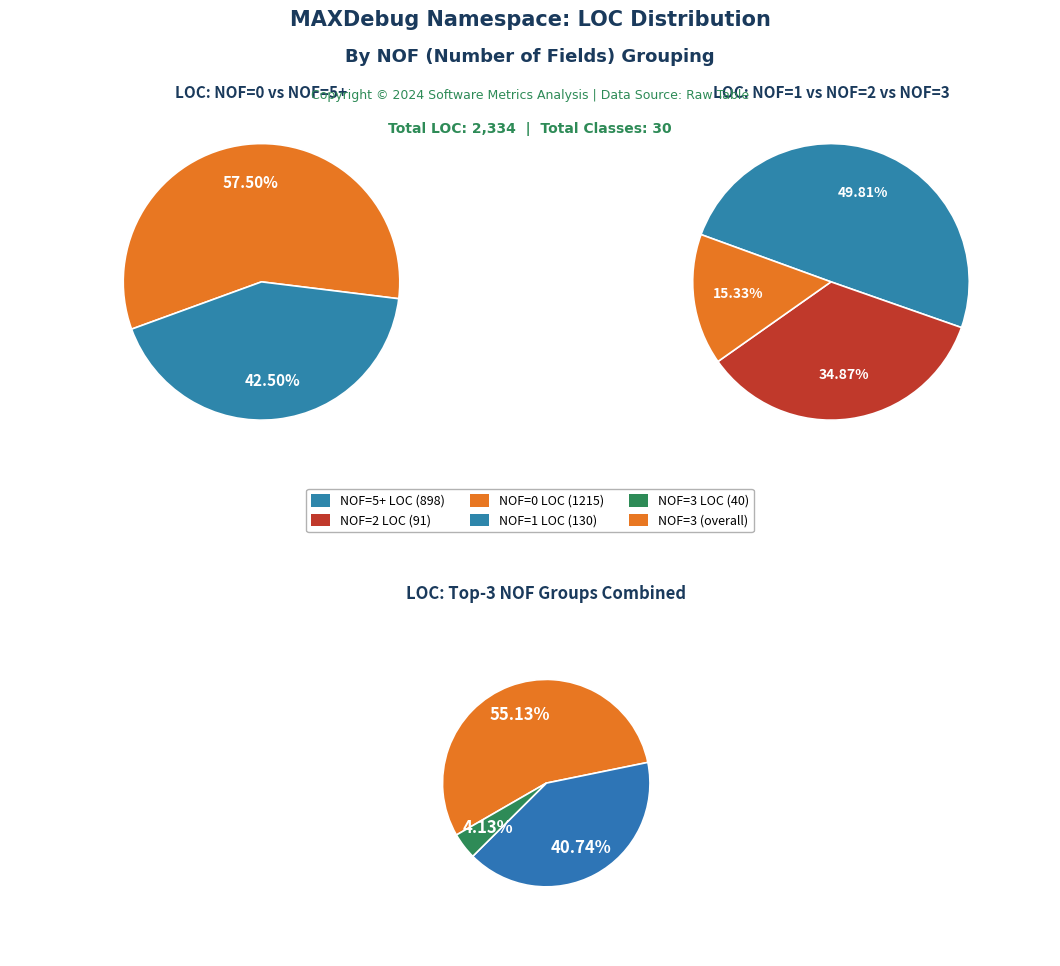

To the nearest percent, what portion does NOF=5+ represent?

38%